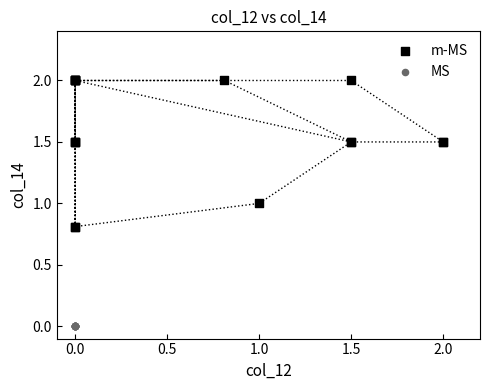

Which series contains the lowest Y value?

MS